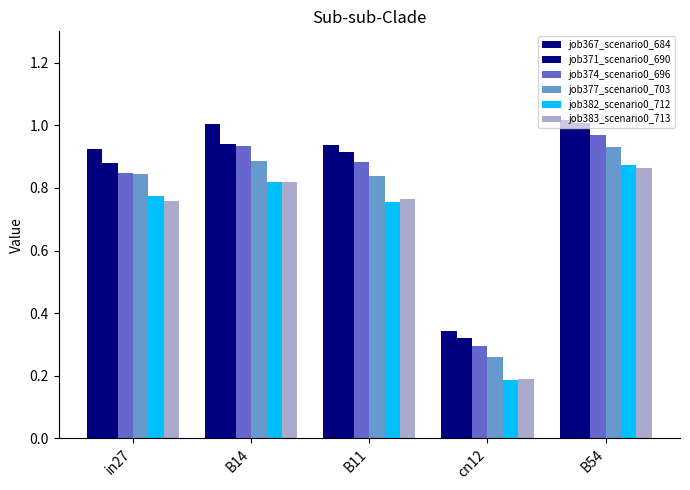

Count the number of data series in this chart.

6